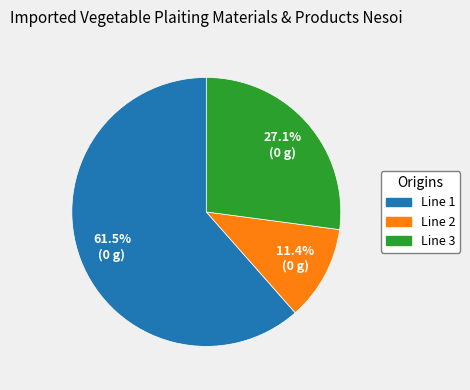

Combined, what portion of the pie is Line 1 and Line 3?

88.6%